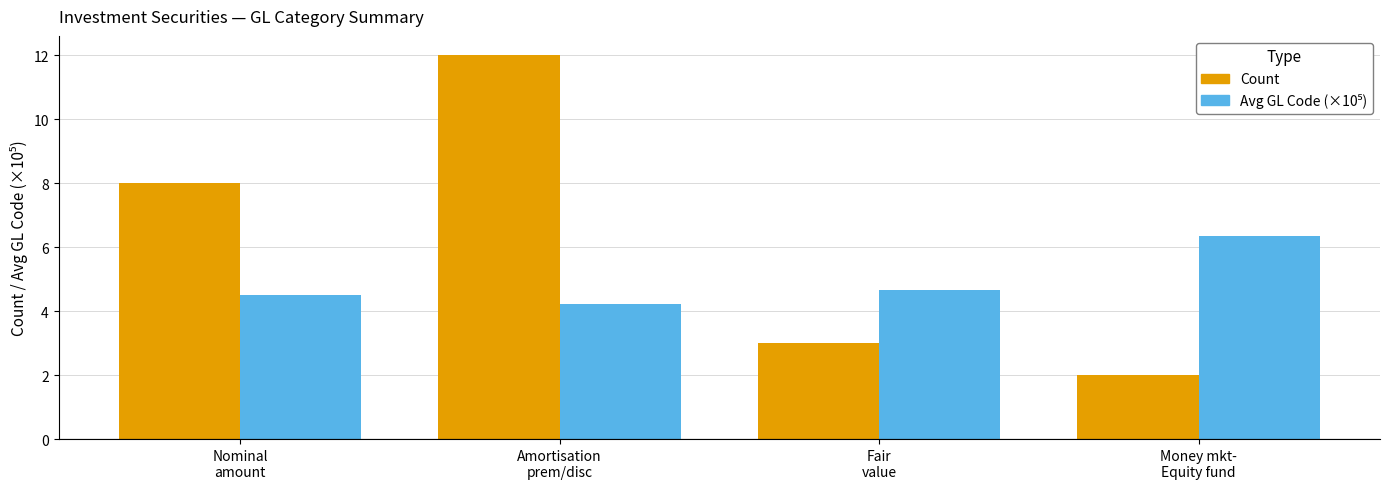

Where is Count nearest to the value 7?

Nominal
amount